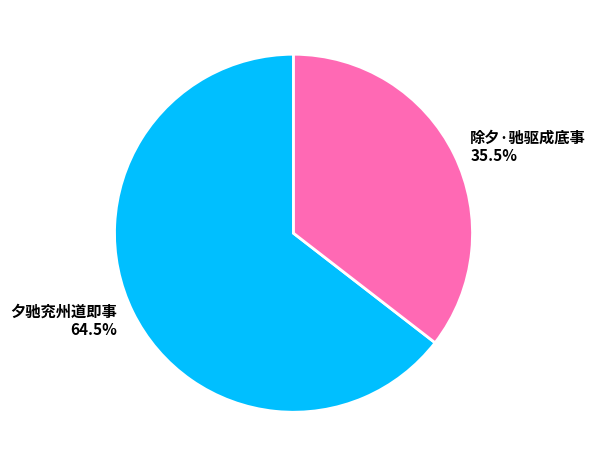

Does 夕驰兖州道即事 account for over 50% of the chart?

Yes